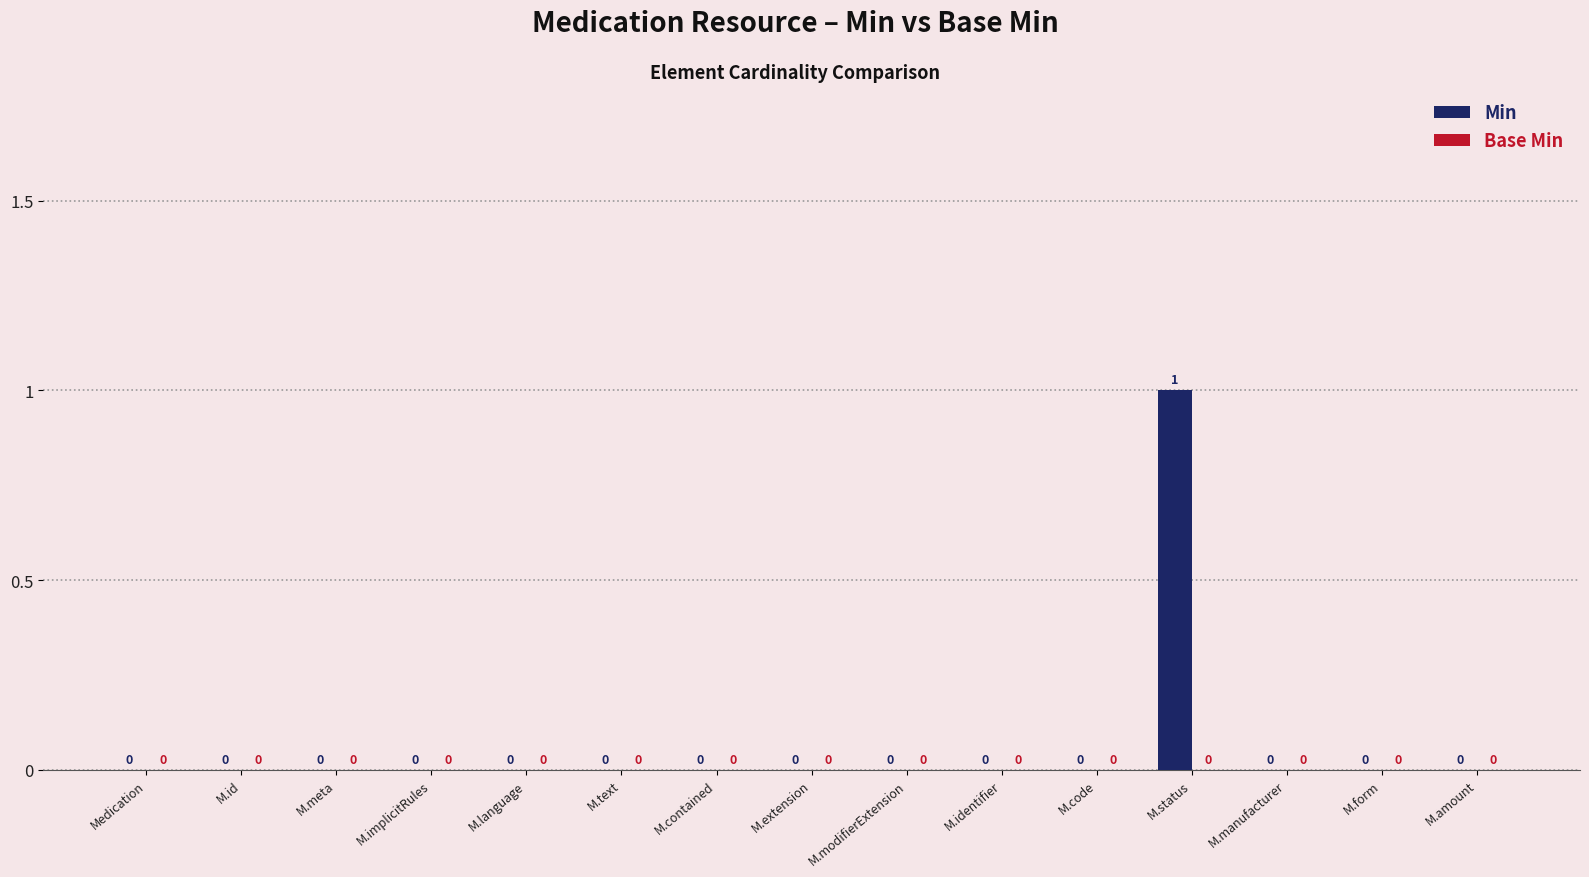

What is the change in value from M.code to M.status?

+1